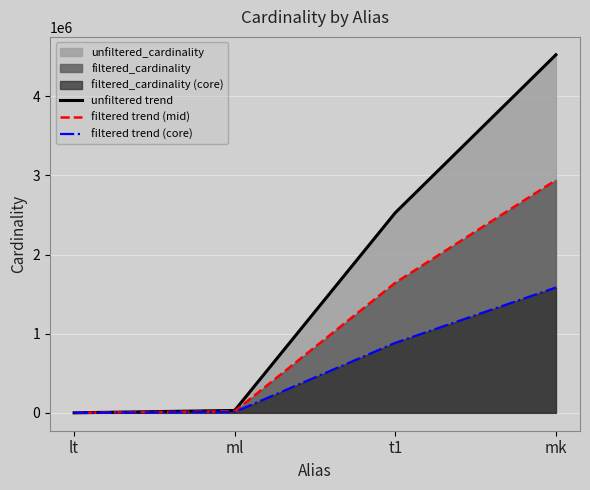

Is it true that filtered trend (mid) equals 19498.0 at ml?

True